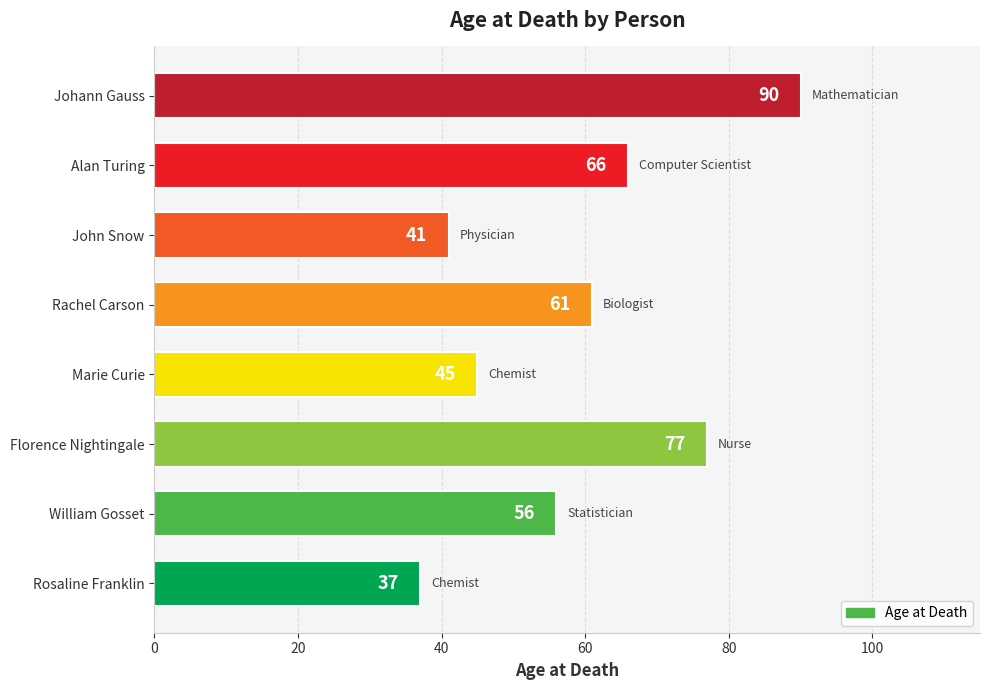

What is the greatest value displayed?

90